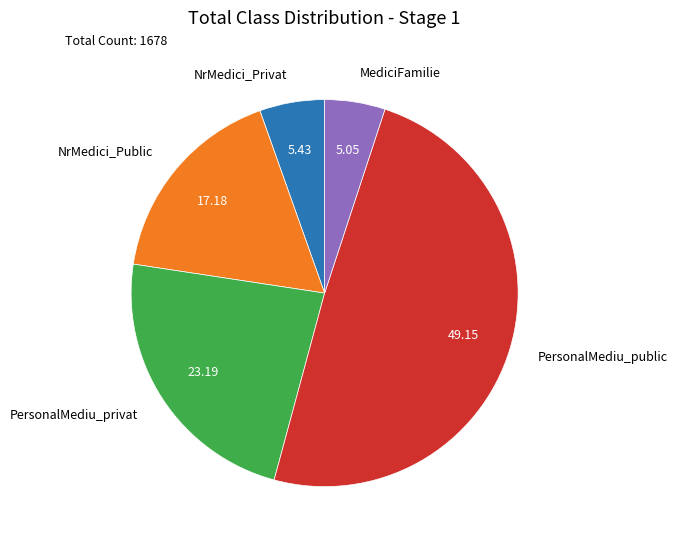

Does NrMedici_Public represent more than half of the total?

No